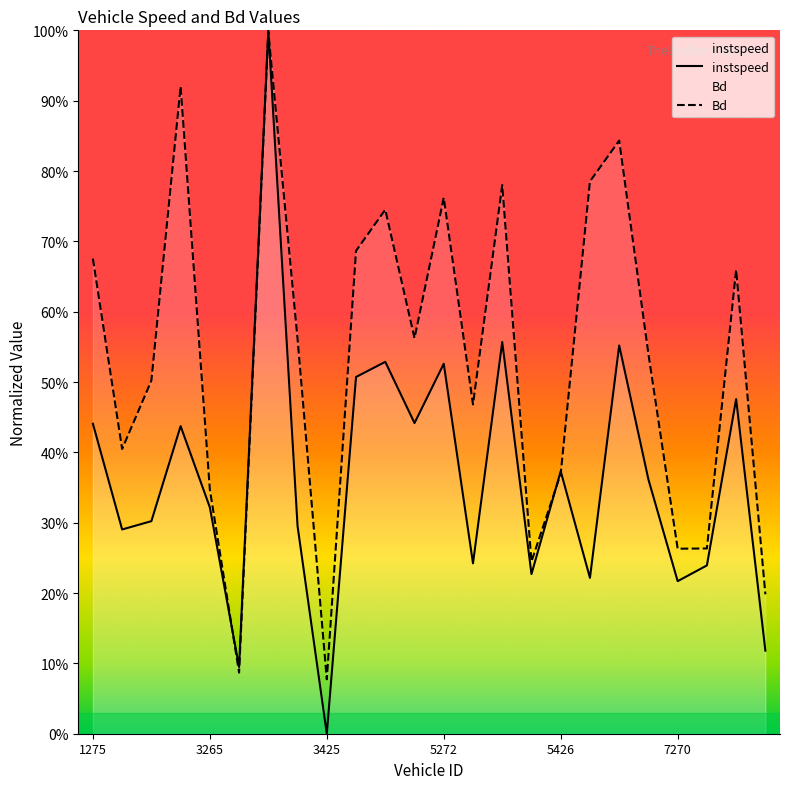

Reading left to right, what are all the values shown in this chart?

instspeed: 1275=44.1	1276=29.0	1424=30.2	1425=43.7	3265=32.2	3270=9.5	3275=100.0	3421=29.5	3425=0.0	3427=50.7	3429=52.9	5259=44.2	5272=52.6	5415=24.2	5421=55.7	5424=22.7	5426=37.3	7257=22.2	7260=55.2	7266=36.1	7270=21.7	7414=23.9	7428=47.6	7429=11.8
Bd: 1275=67.5	1276=40.5	1424=50.2	1425=92.0	3265=34.7	3270=8.7	3275=99.8	3421=56.1	3425=7.7	3427=68.7	3429=74.5	5259=56.2	5272=76.2	5415=46.8	5421=78.0	5424=24.5	5426=37.0	7257=78.5	7260=84.3	7266=54.0	7270=26.3	7414=26.3	7428=65.9	7429=19.8